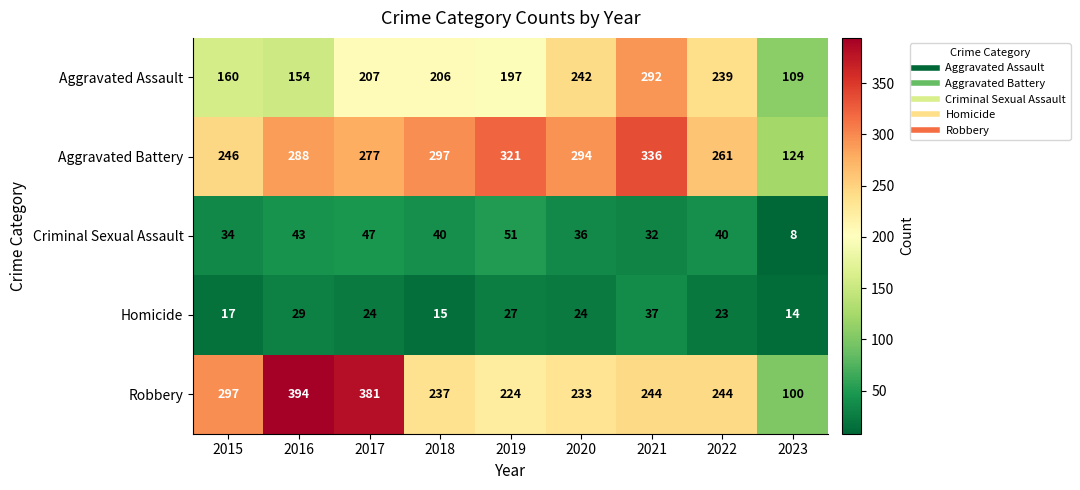

Which category has the highest value across all series?

2016